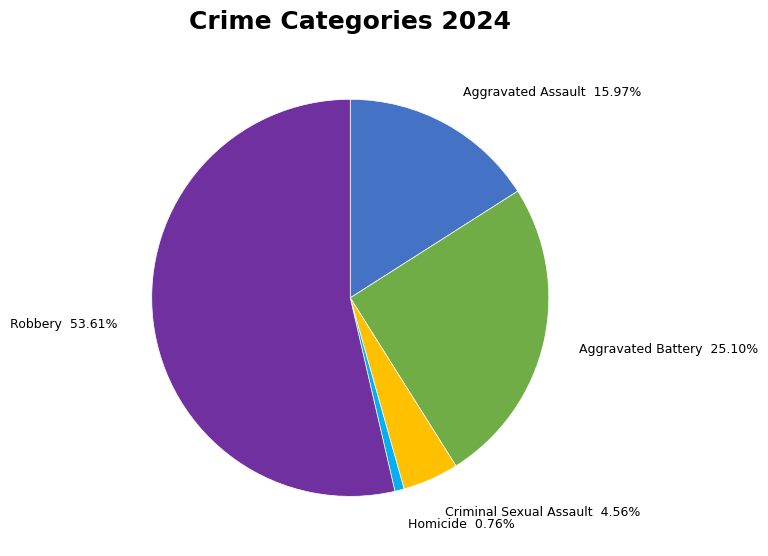

How many segments does this pie chart have?

5